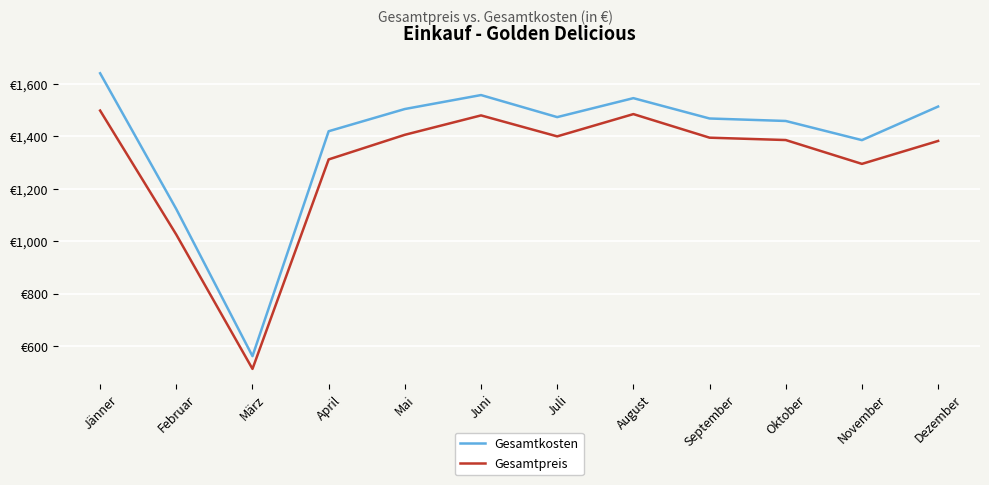

Which series has the widest spread of values?

Gesamtkosten